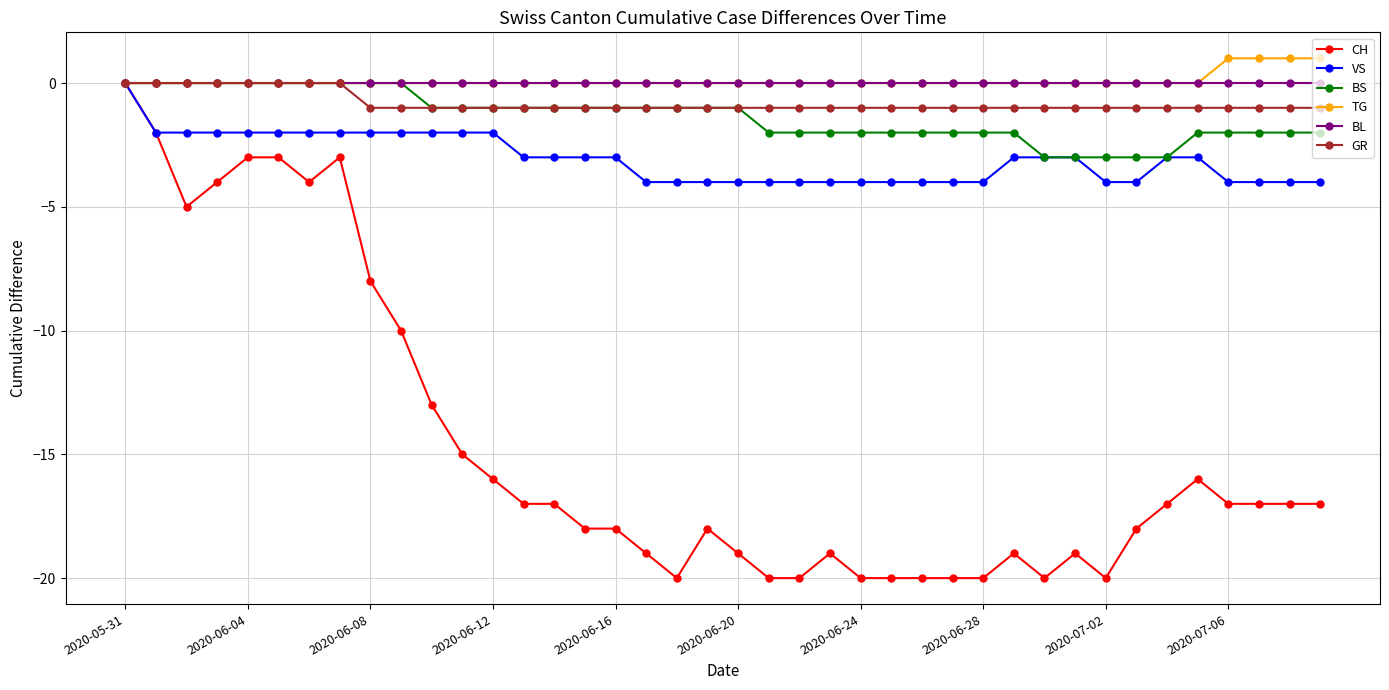

Which series has the largest range (max minus min)?

CH